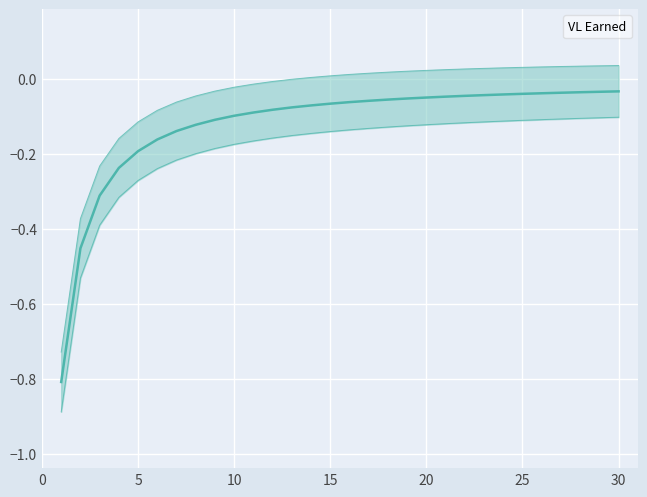

How many lines are shown in the chart?

1